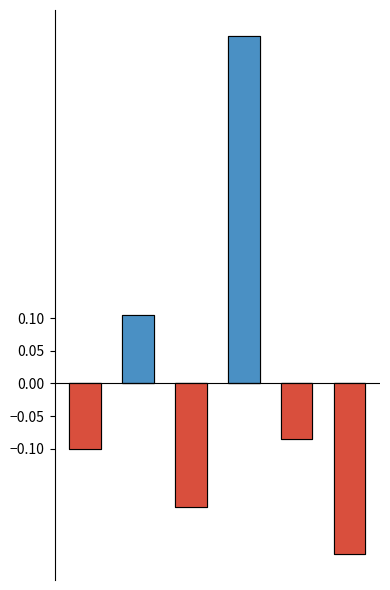

Reading right to left, transcribe all the data shown in this chart.

Above average: 5=0.0	4=0.0	3=0.5	2=0.0	1=0.1	0=0.0
Below average: 5=-0.3	4=-0.1	3=0.0	2=-0.2	1=0.0	0=-0.1